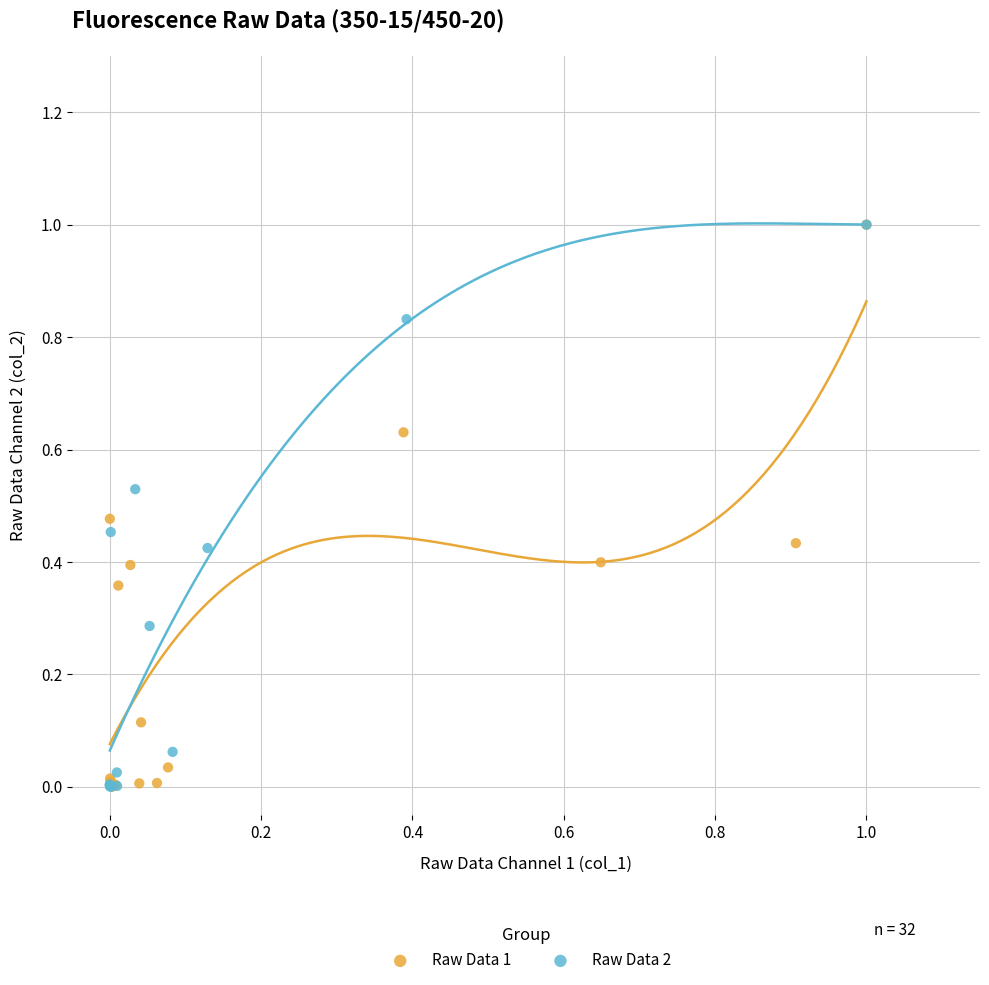

What are all the series names shown in the legend?

Raw Data 1, Raw Data 2